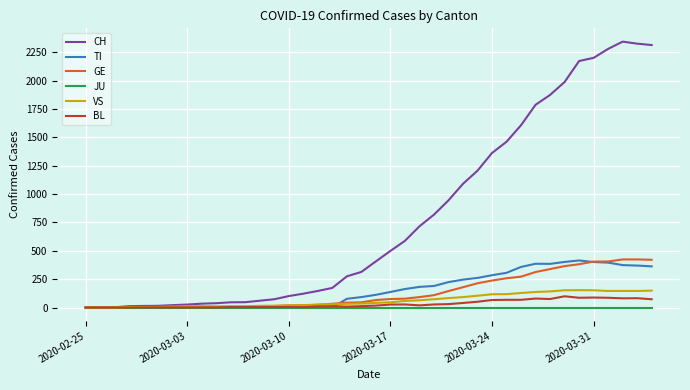

What is the greatest value displayed?

2345